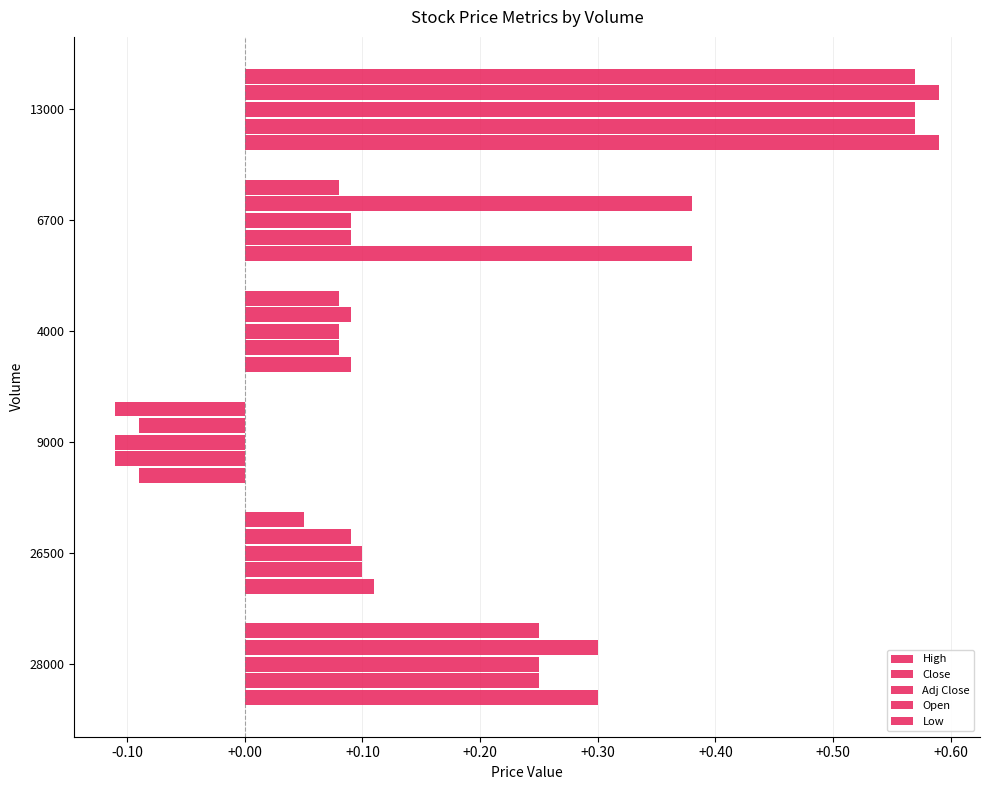

How many negative values does the High series have?

1